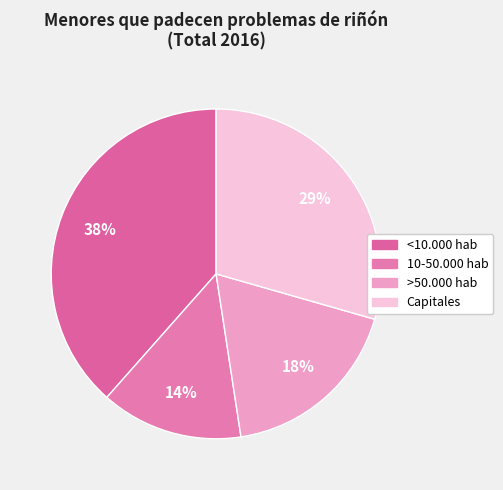

Is the sum of >50.000 hab and 10-50.000 hab greater than half?

No